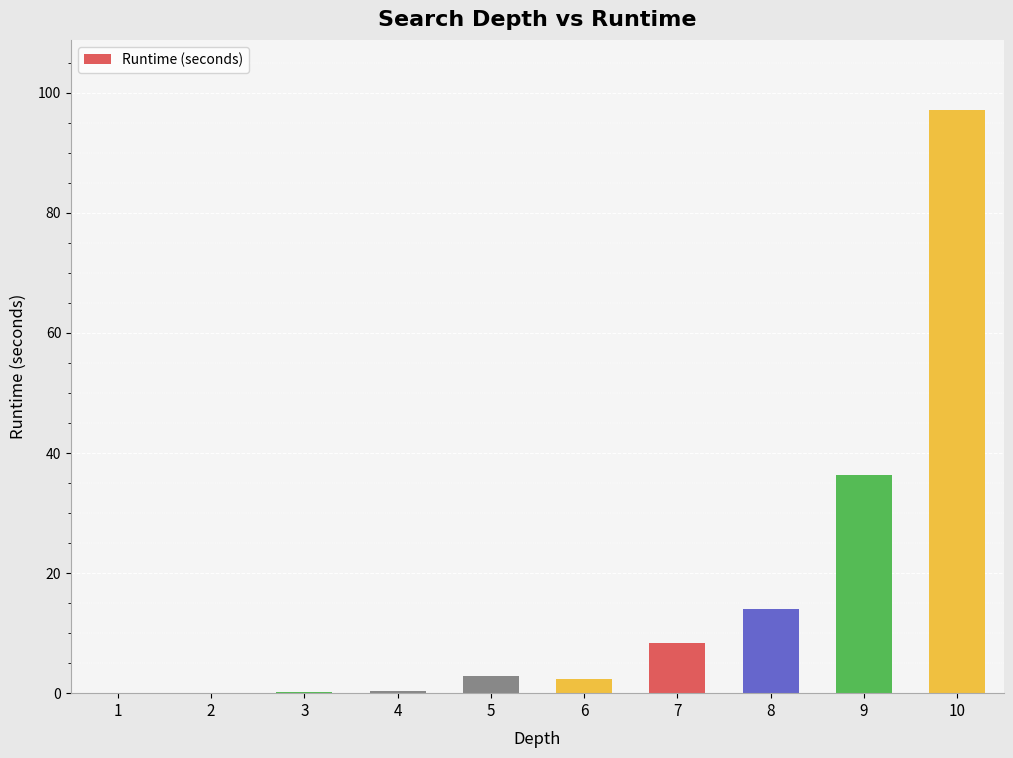

What is the change in value from 3 to 6?

+2.1